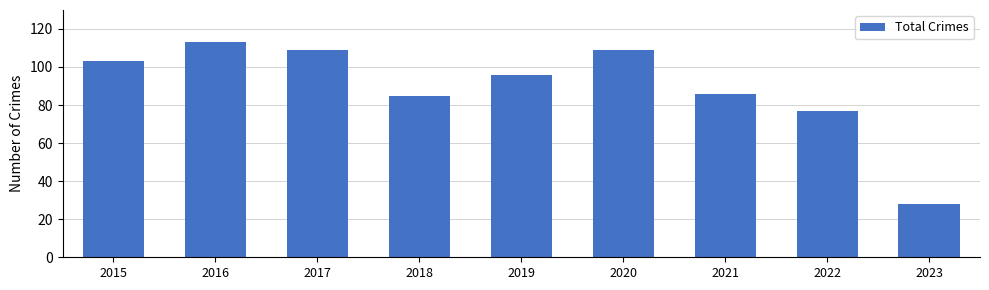

What is the smallest value displayed?

28